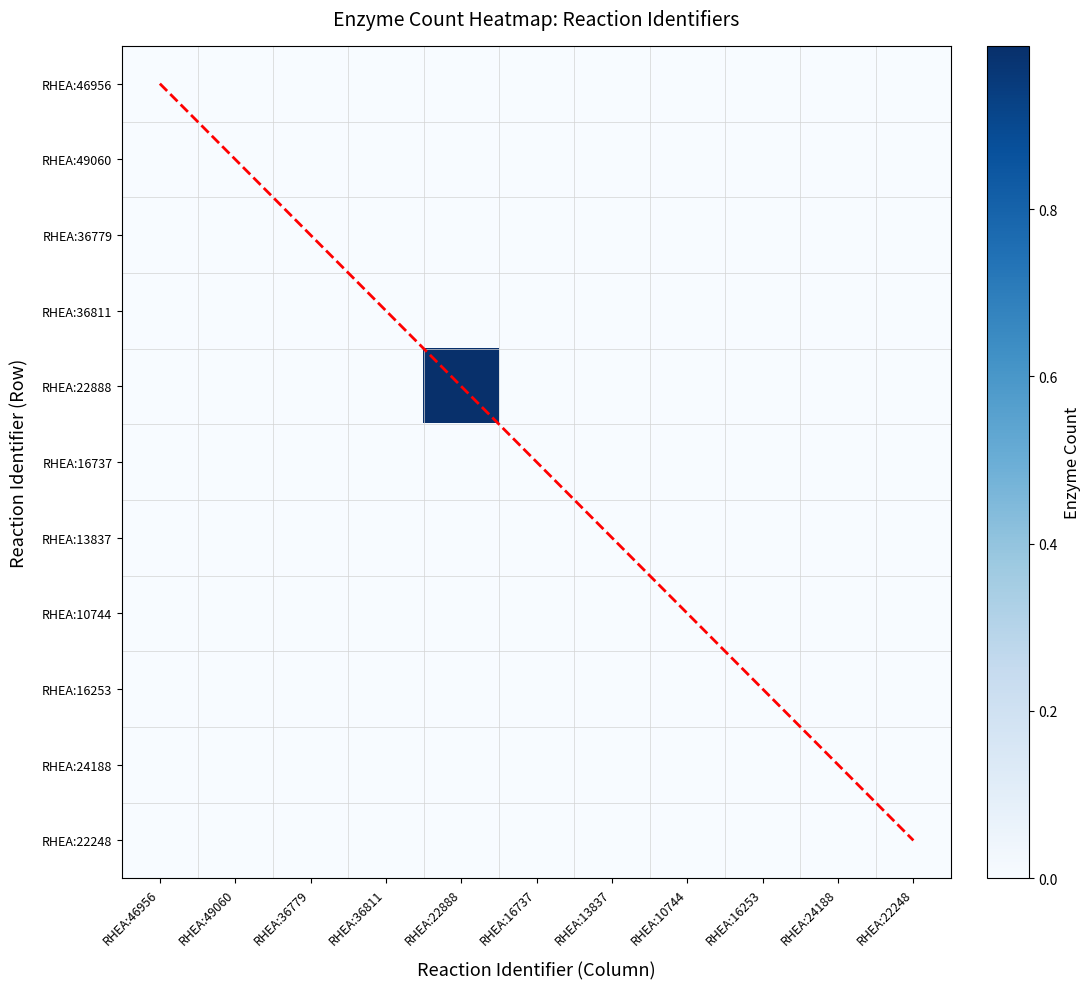

List the series in order of their peak value, lowest first.

RHEA:13837, RHEA:22248, RHEA:49060, RHEA:36811, RHEA:16253, RHEA:10744, RHEA:24188, RHEA:46956, RHEA:36779, RHEA:16737, RHEA:22888, Diagonal